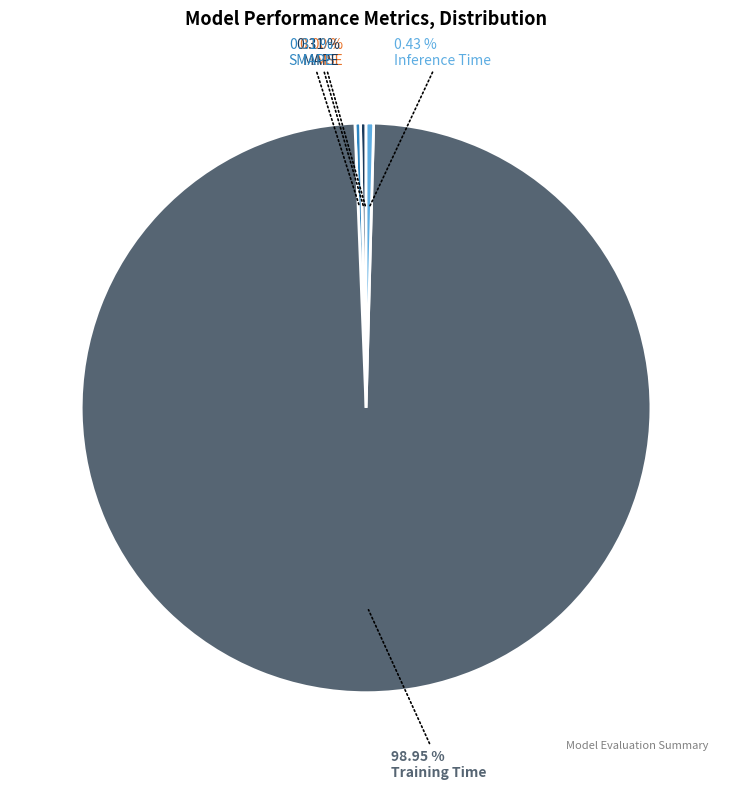

Combined, do SMAPE and Inference Time account for over 50%?

No